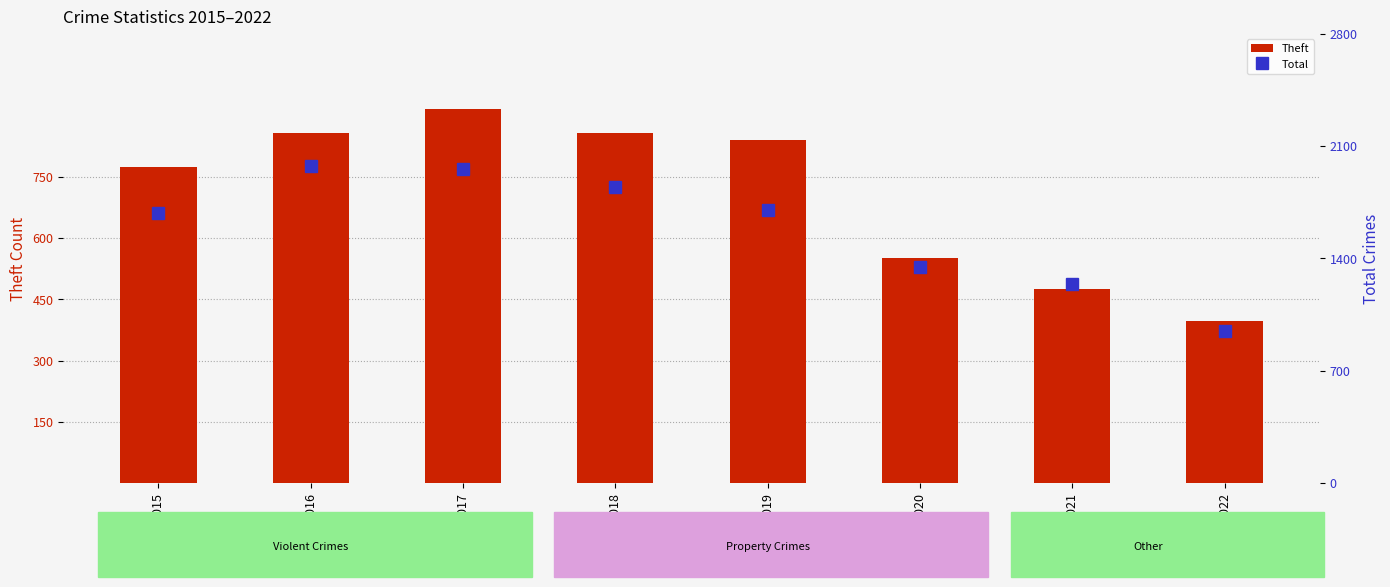

Reading left to right, what are all the values shown in this chart?

Theft: 774	858	916	856	841	551	474	396
Total: 1683	1975	1956	1848	1702	1348	1242	945